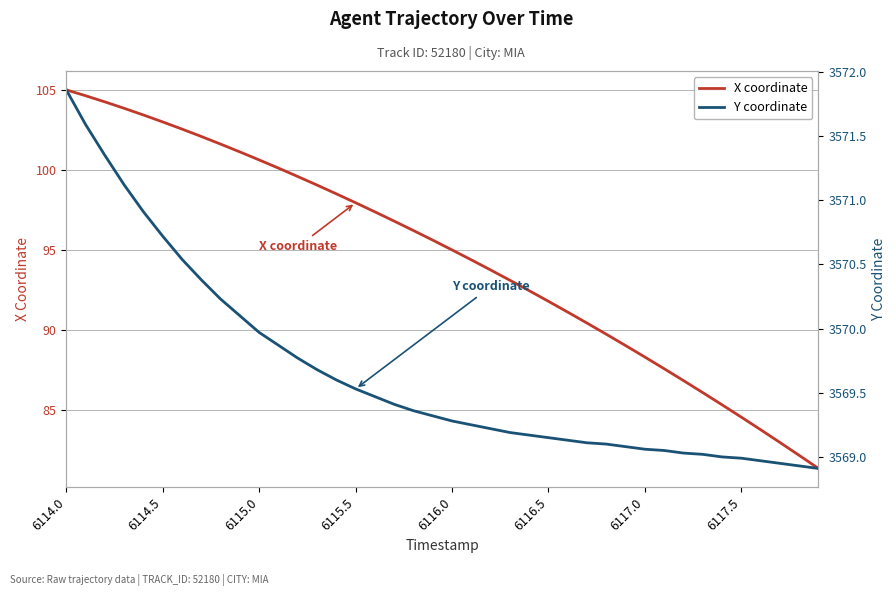

Is it true that X coordinate equals 21.6 at 6114.5?

False